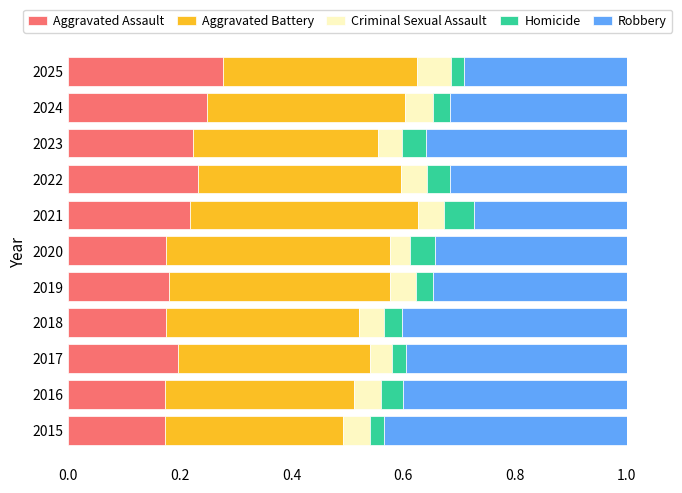

The Aggravated Assault series shows 0.2 at 2017. True or false?

True